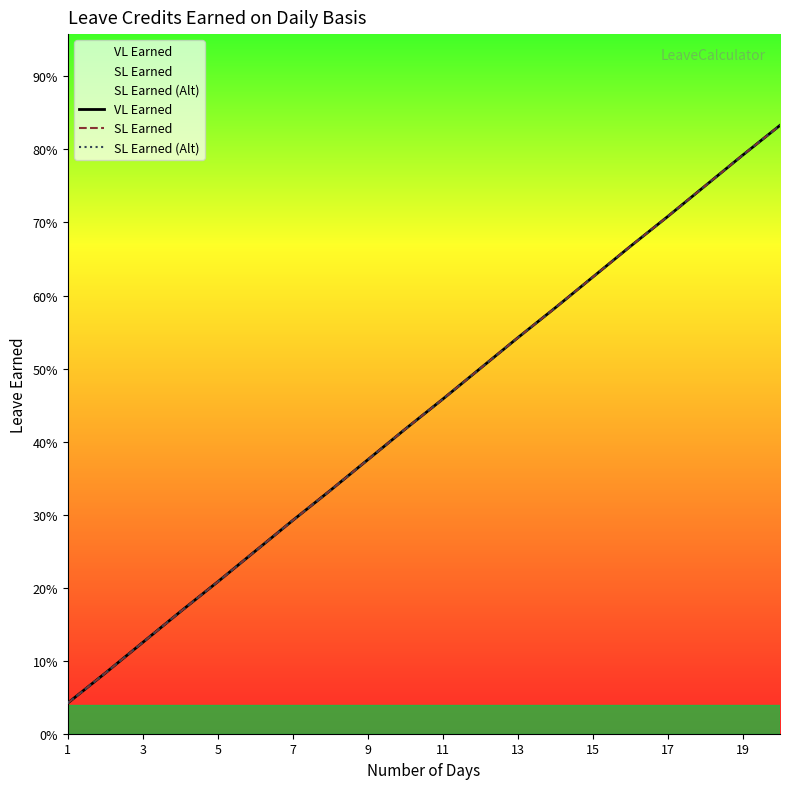

Which series has the largest range (max minus min)?

VL Earned